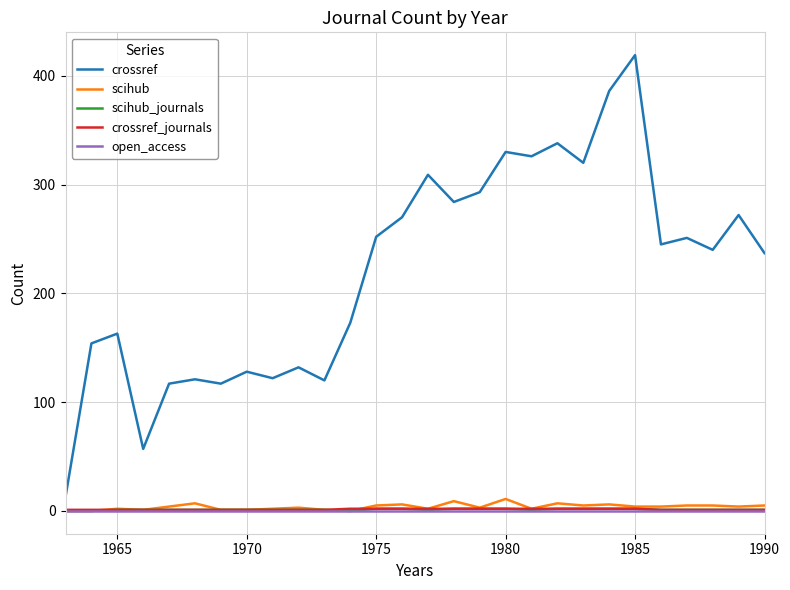

What is the maximum value shown in the chart?

419